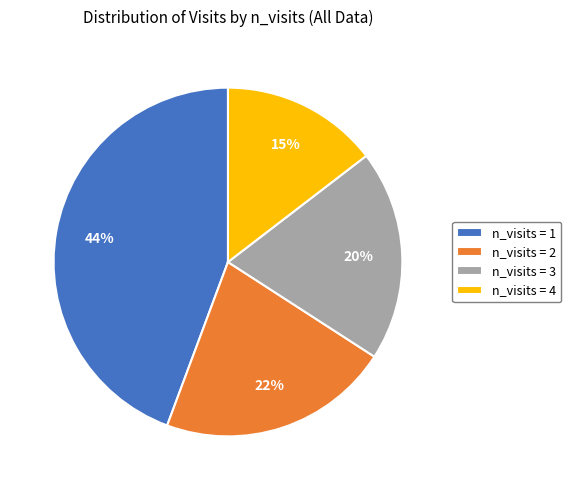

True or false: n_visits = 2 accounts for 8% of the total.

False